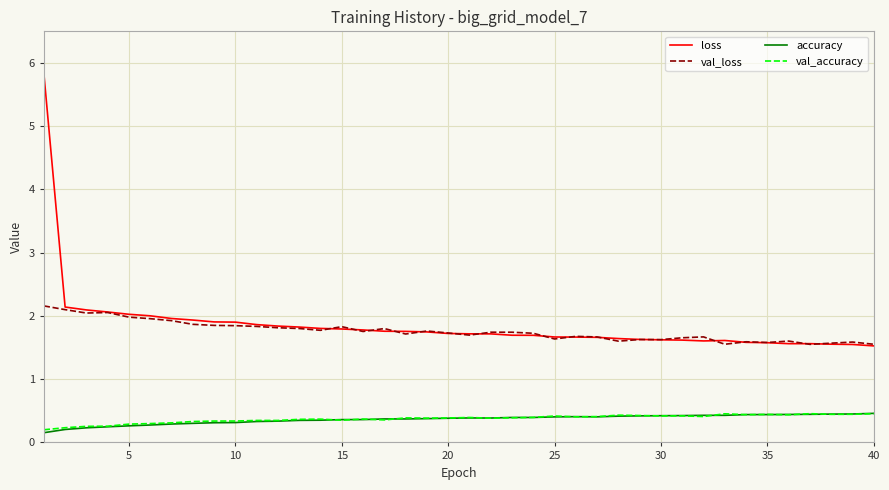

What is the greatest value displayed?

5.8